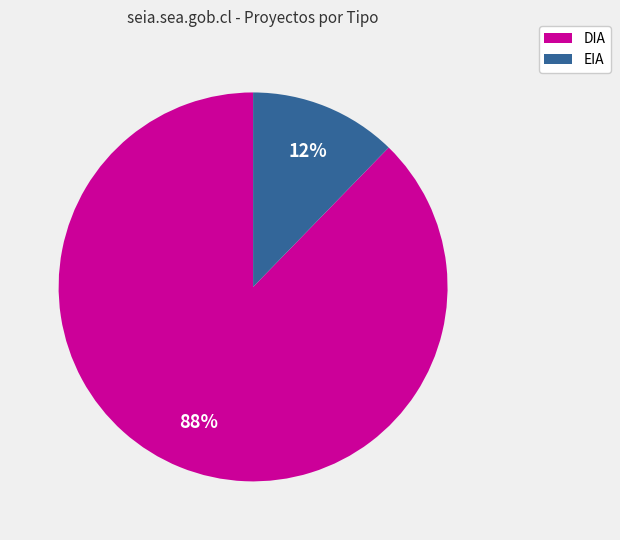

Which slice is the smallest?

EIA